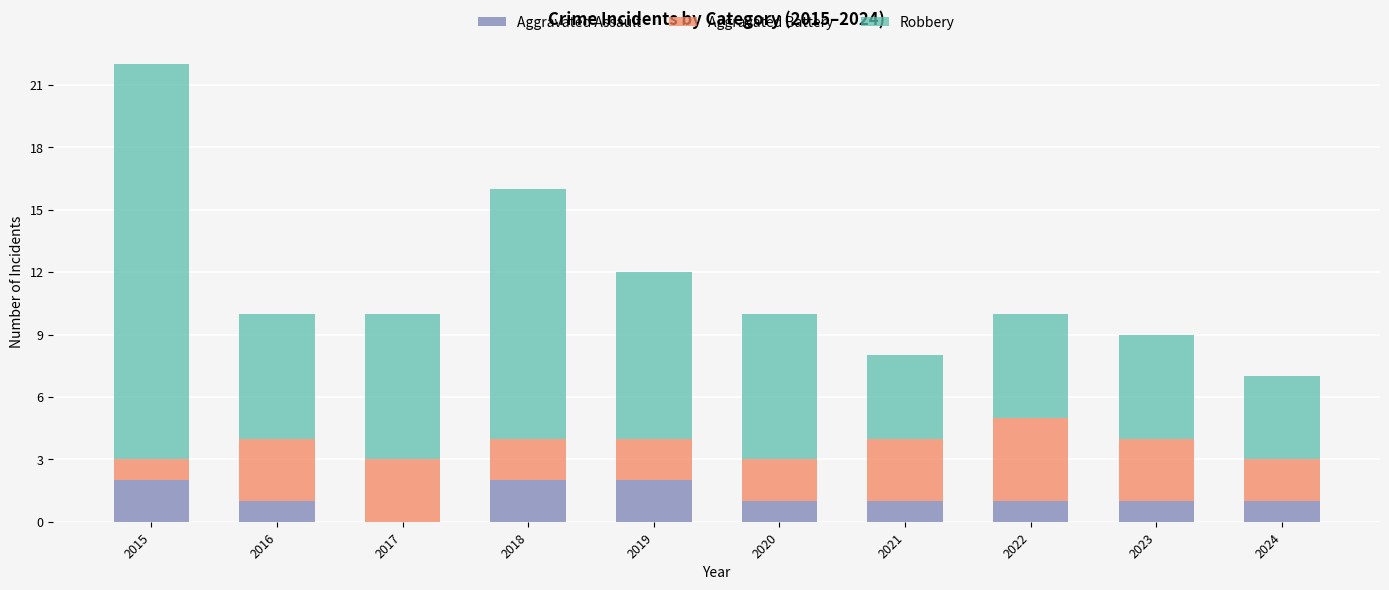

Reading right to left, list the values for the Aggravated Assault series.

2024=1	2023=1	2022=1	2021=1	2020=1	2019=2	2018=2	2017=0	2016=1	2015=2